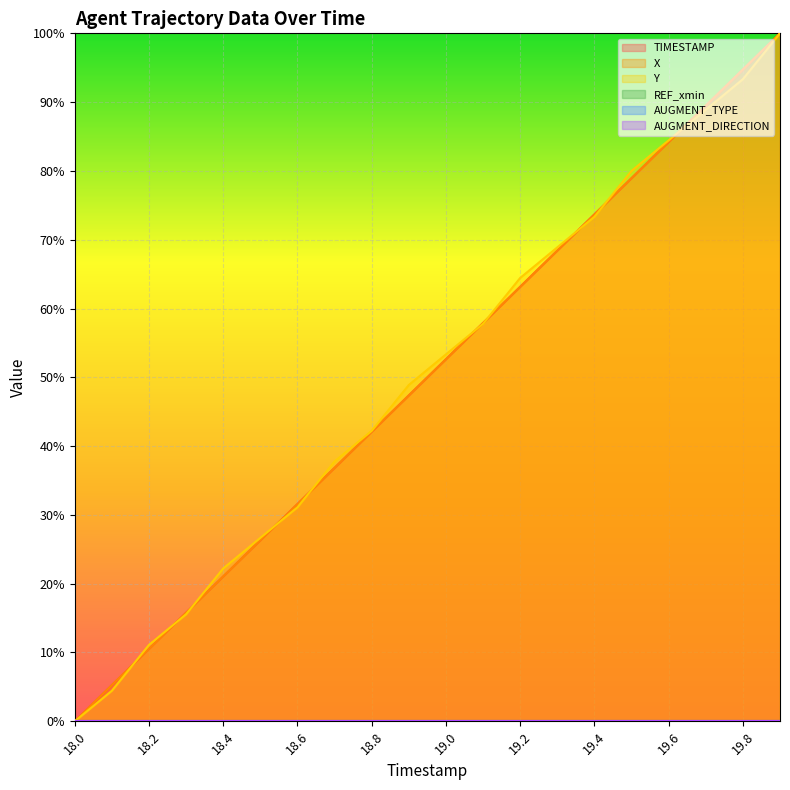

At which label does TIMESTAMP reach its minimum?

18.0